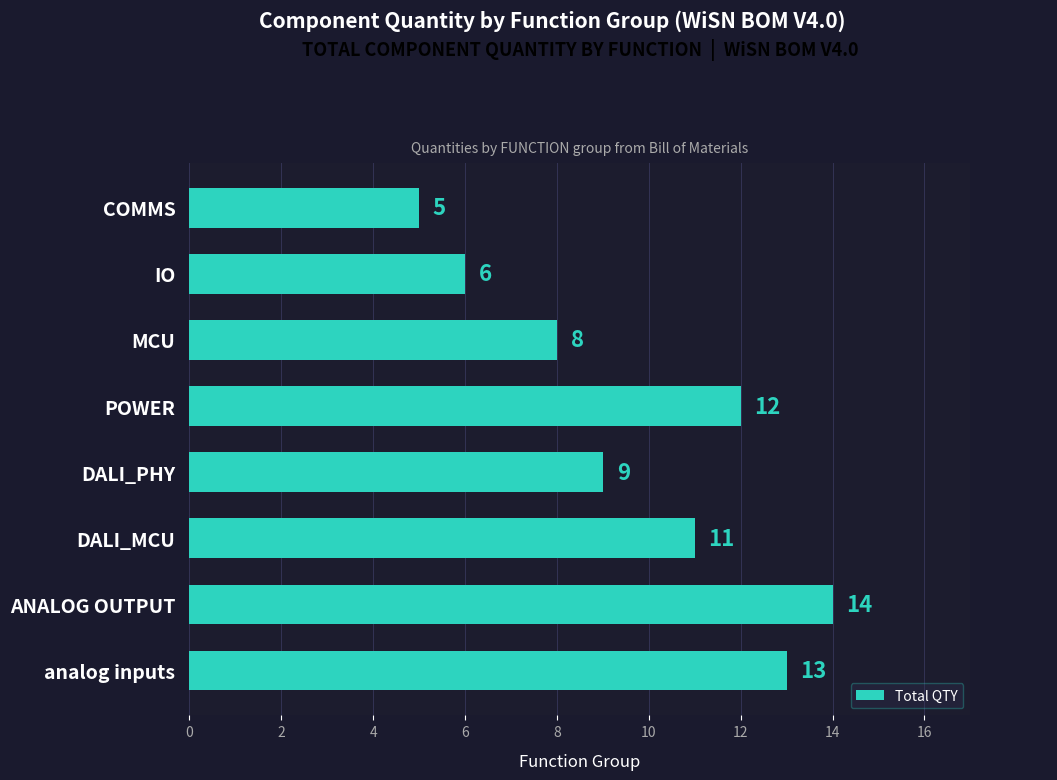

Rank the categories by value from highest to lowest.

ANALOG OUTPUT, analog inputs, POWER, DALI_MCU, DALI_PHY, MCU, IO, COMMS